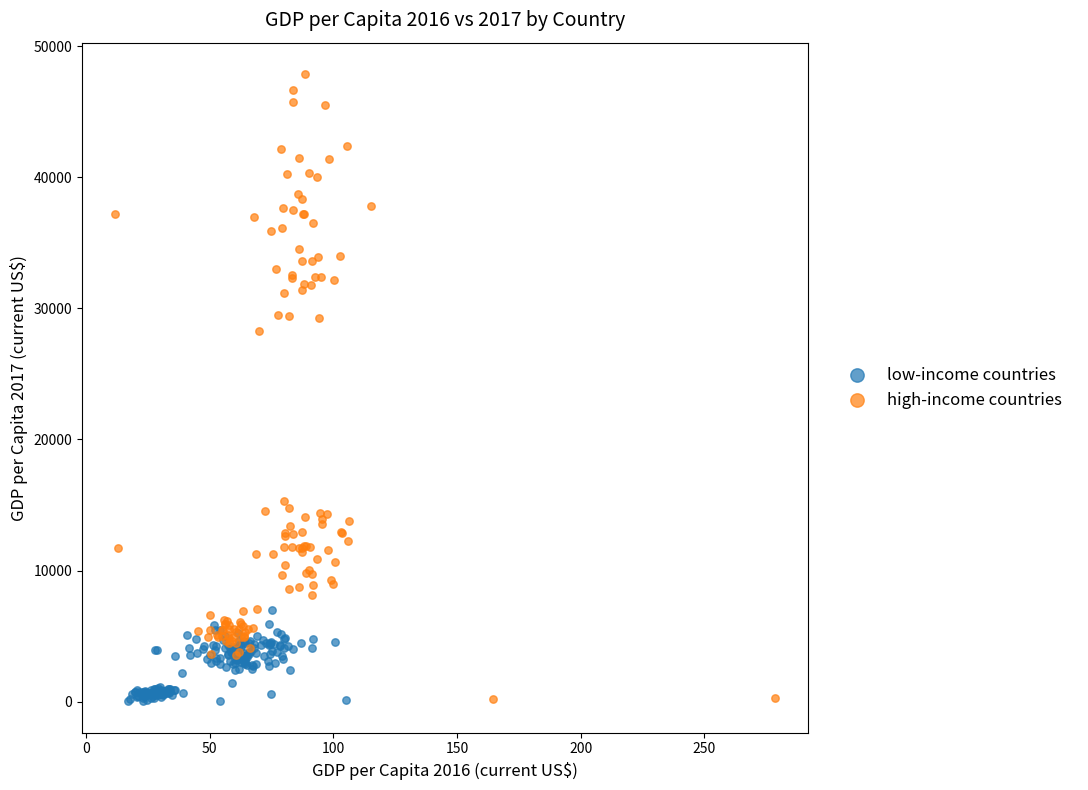

Which series reaches the maximum Y coordinate?

high-income countries